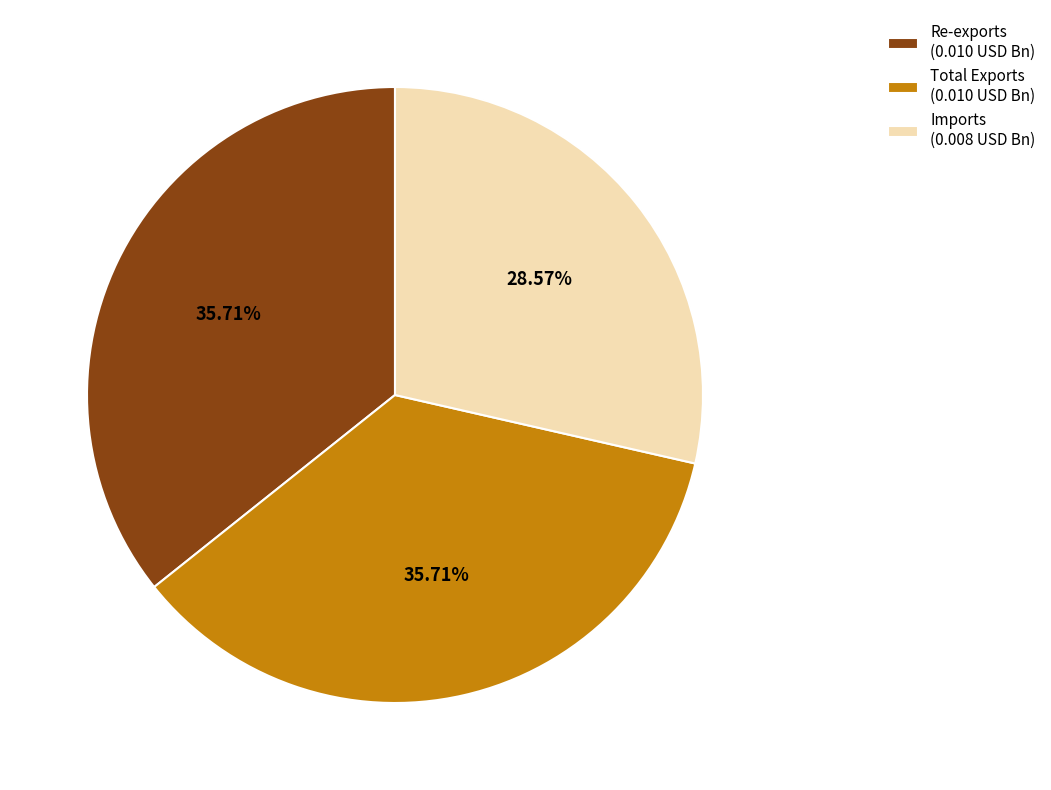

What percentage is the Re-exports slice, to the nearest percent?

36%